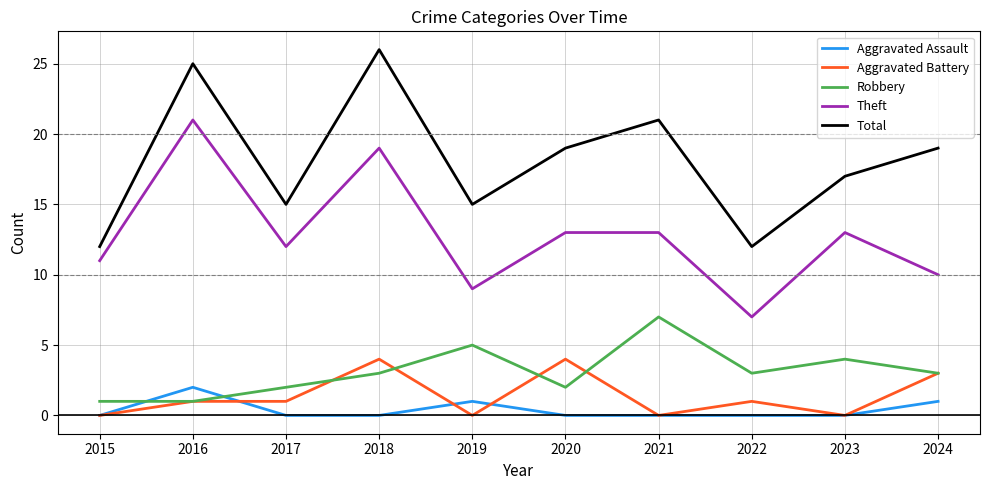

True or false: Total and Robbery intersect in this chart.

False